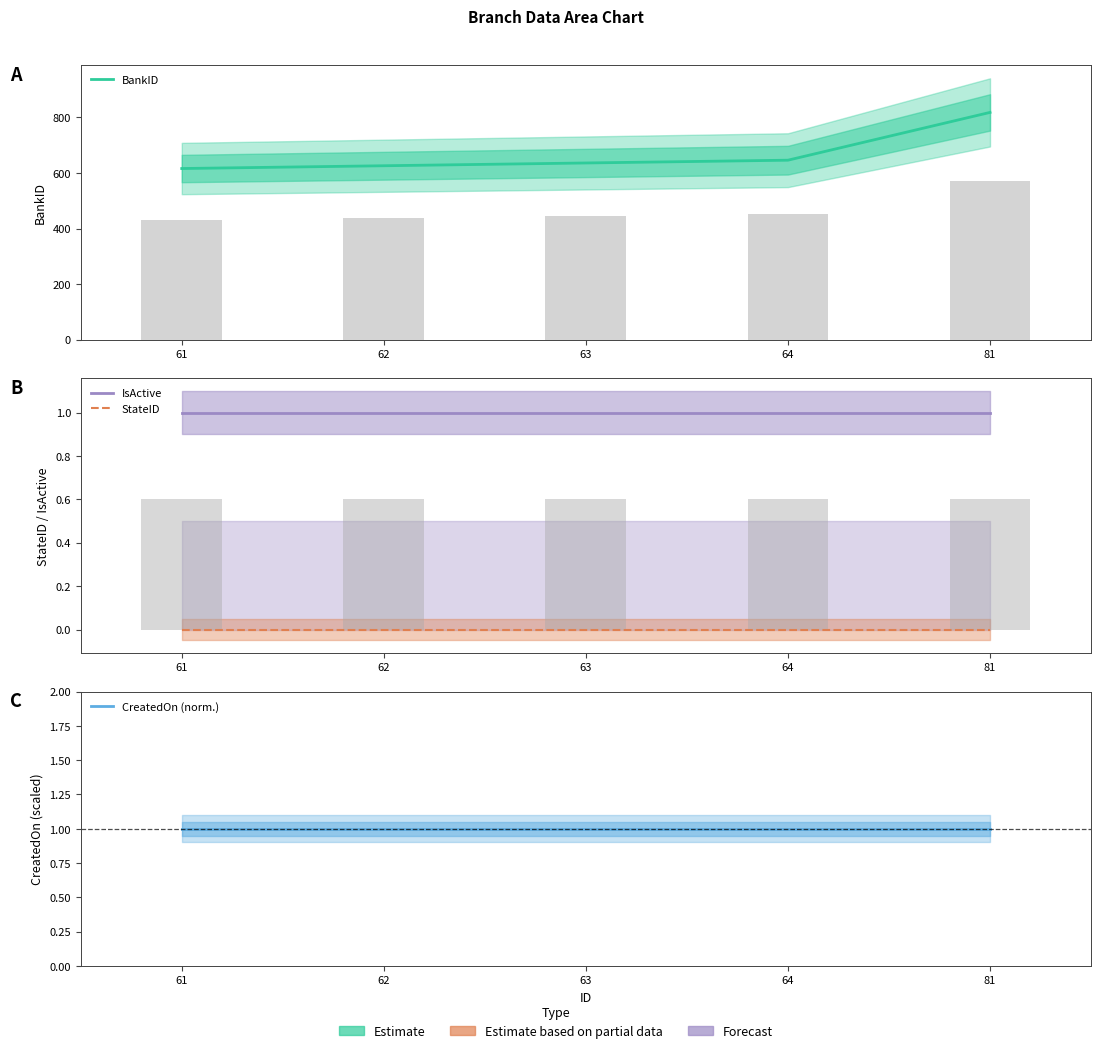

Which series has the widest spread of values?

BankID